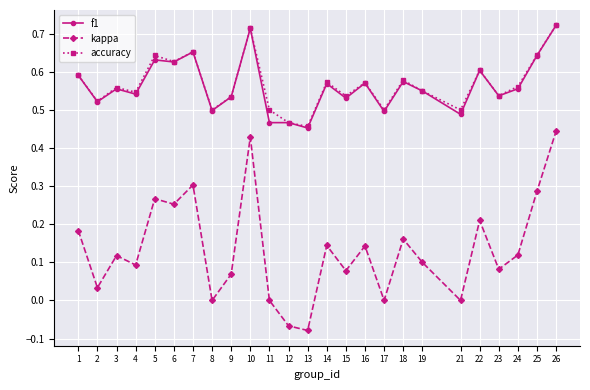

What are all the series names shown in the legend?

f1, kappa, accuracy